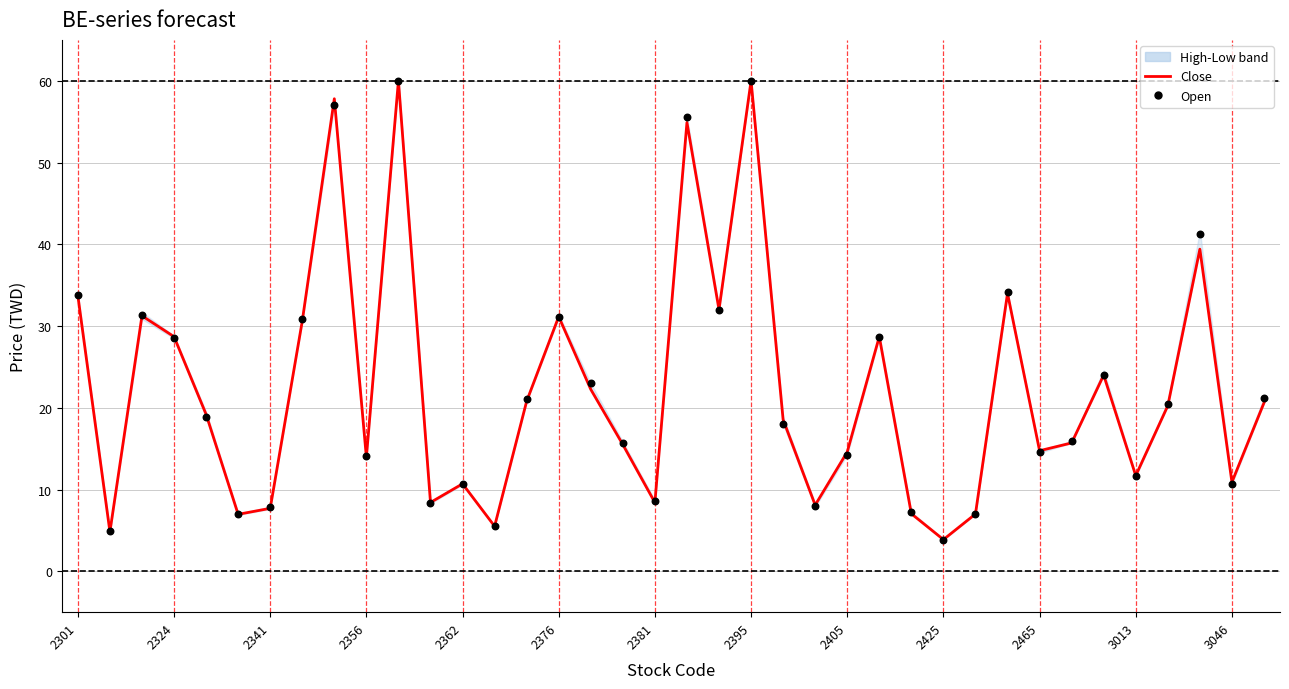

Which series has the largest Y range (max minus min)?

Open